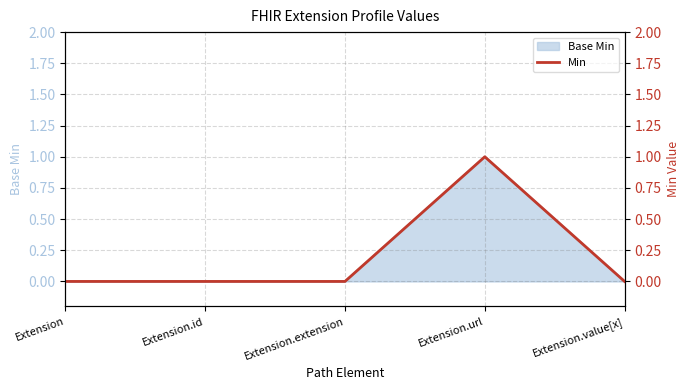

Where is the data nearest to the value 0?

Extension